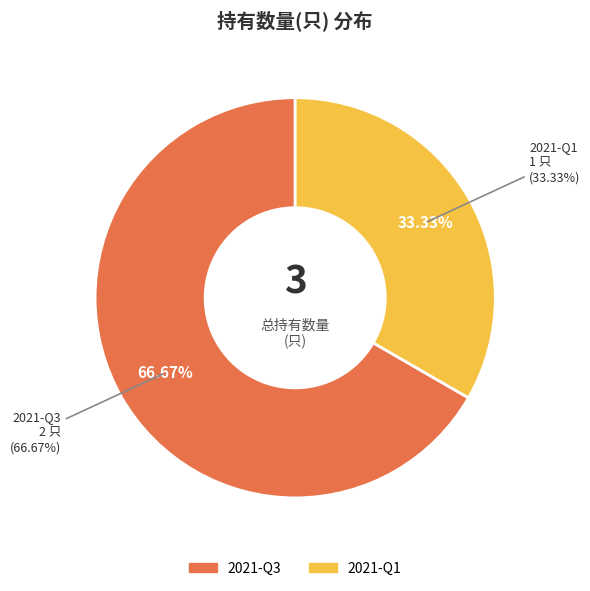

Which slice represents more than half of the pie?

2021-Q3